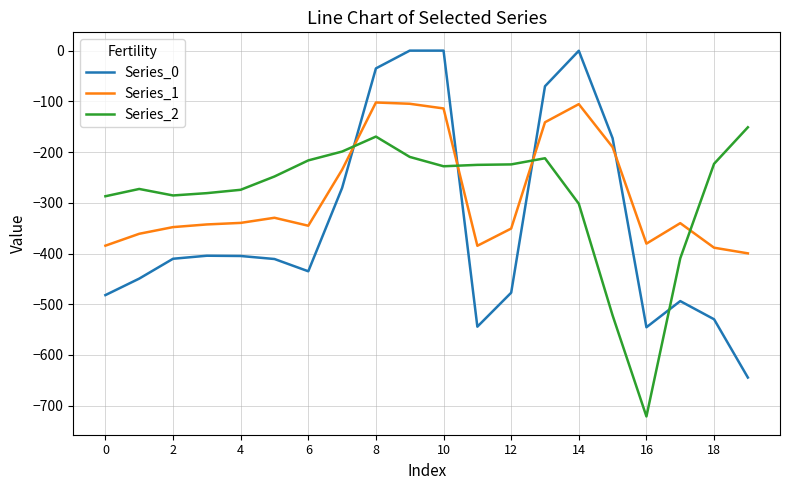

What is the sum of all Series_0 values?

-6780.9